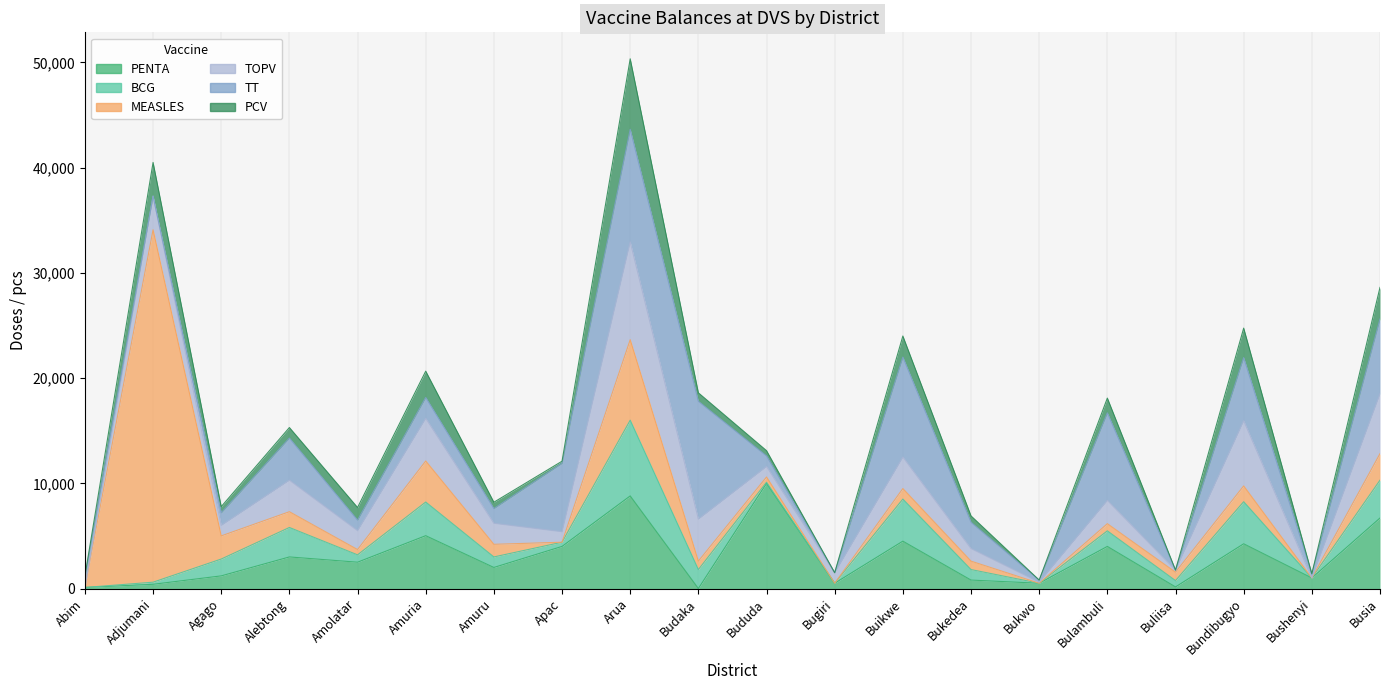

True or false: BCG and TOPV intersect in this chart.

True